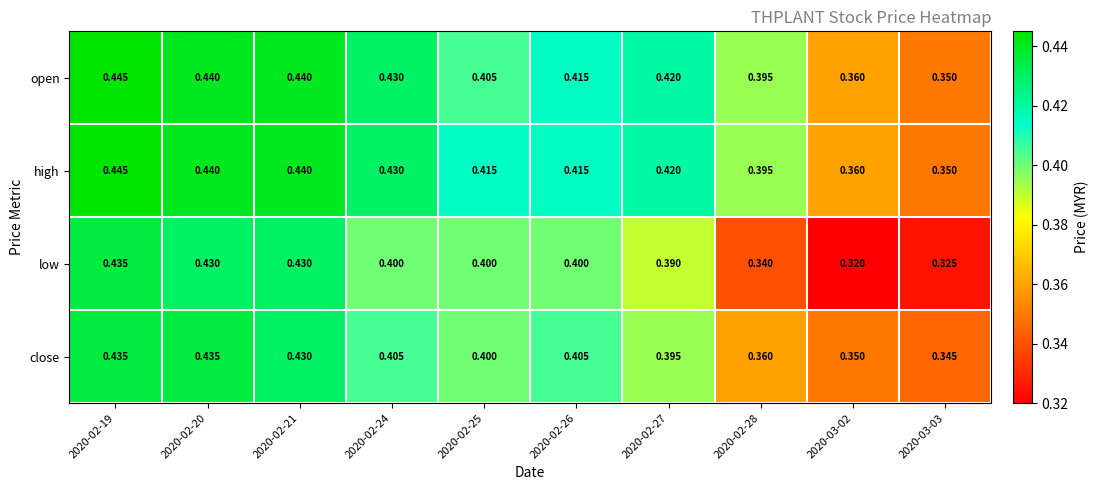

Which series changed the most between 2020-02-19 and 2020-02-27?

low